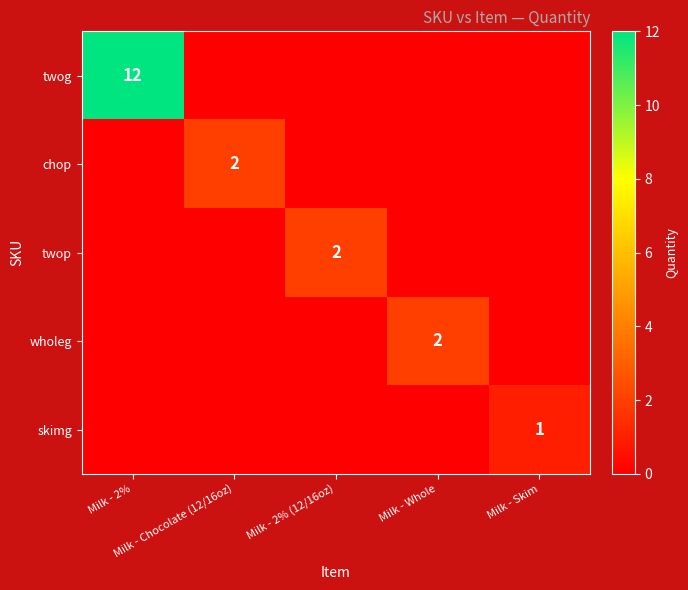

What is the difference between the highest and lowest values at Milk - 2% (12/16oz)?

2